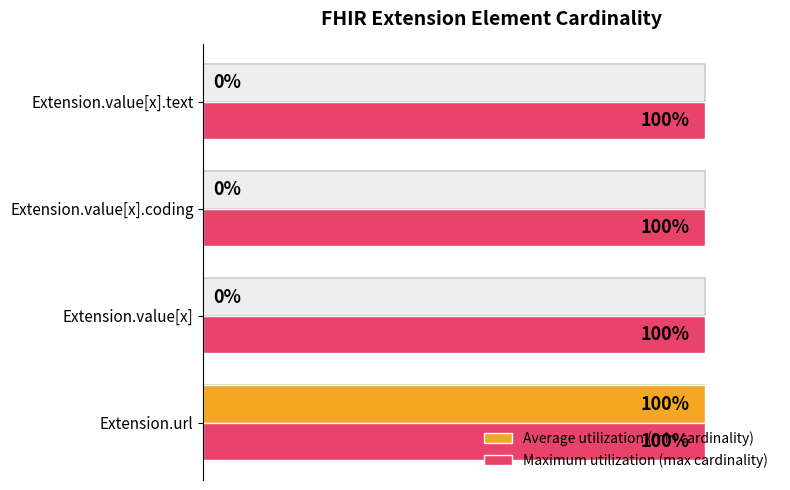

List the series in order of their overall mean, lowest first.

Average utilization (min cardinality), Maximum utilization (max cardinality)